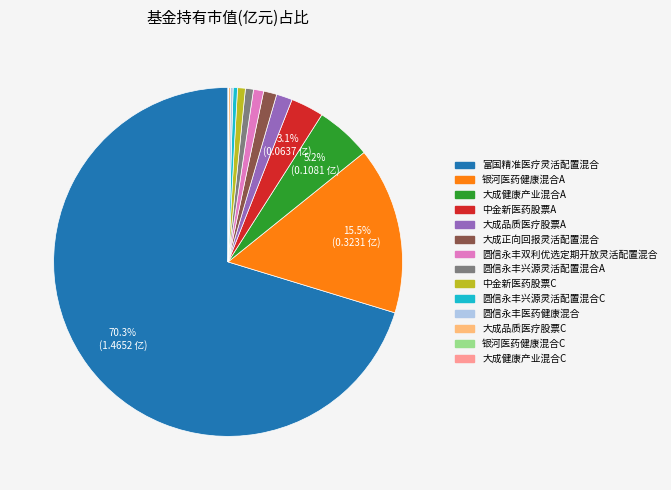

Which category accounts for the majority?

富国精准医疗灵活配置混合